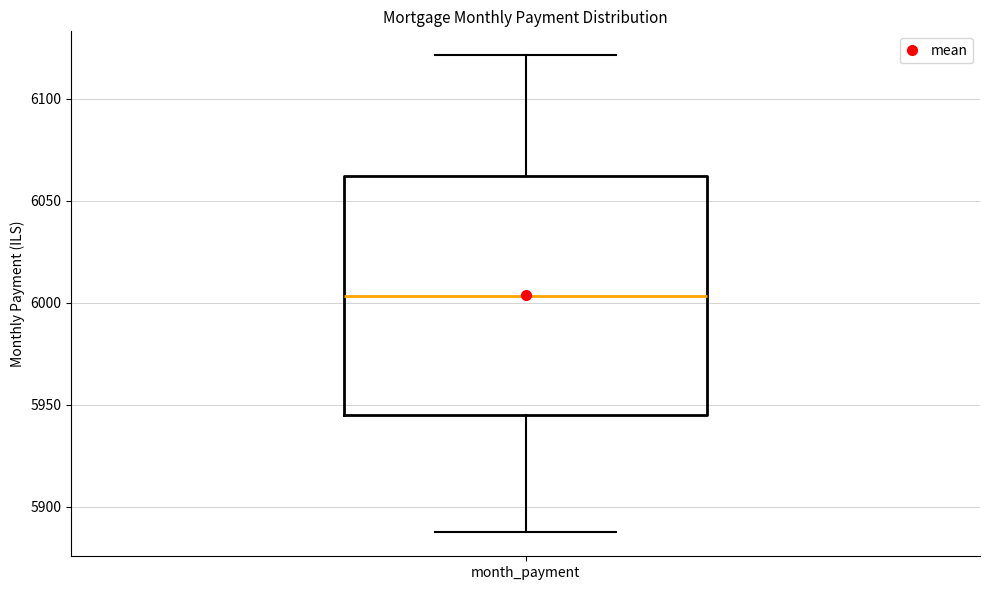

Where does the upper whisker of the box for month_payment end on the y-axis? The values are not printed on the chart, so give them approximately, as read against the axis.

6120